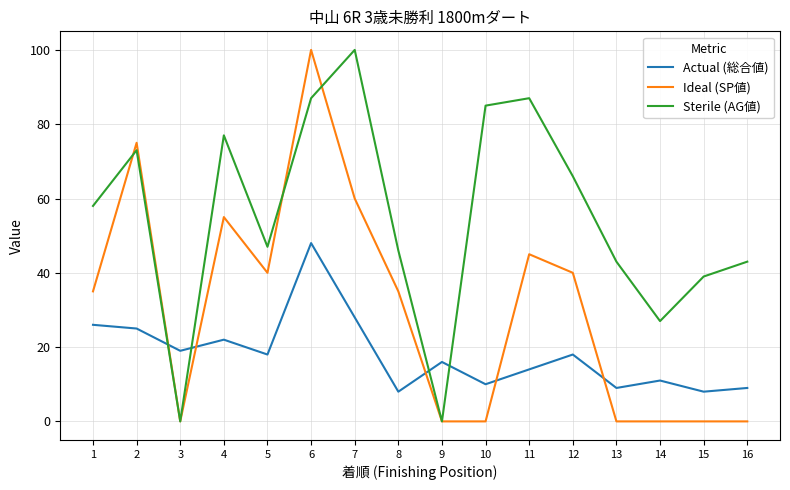

At 16, list the series in order from largest to smallest.

Sterile (AG値), Actual (総合値), Ideal (SP値)